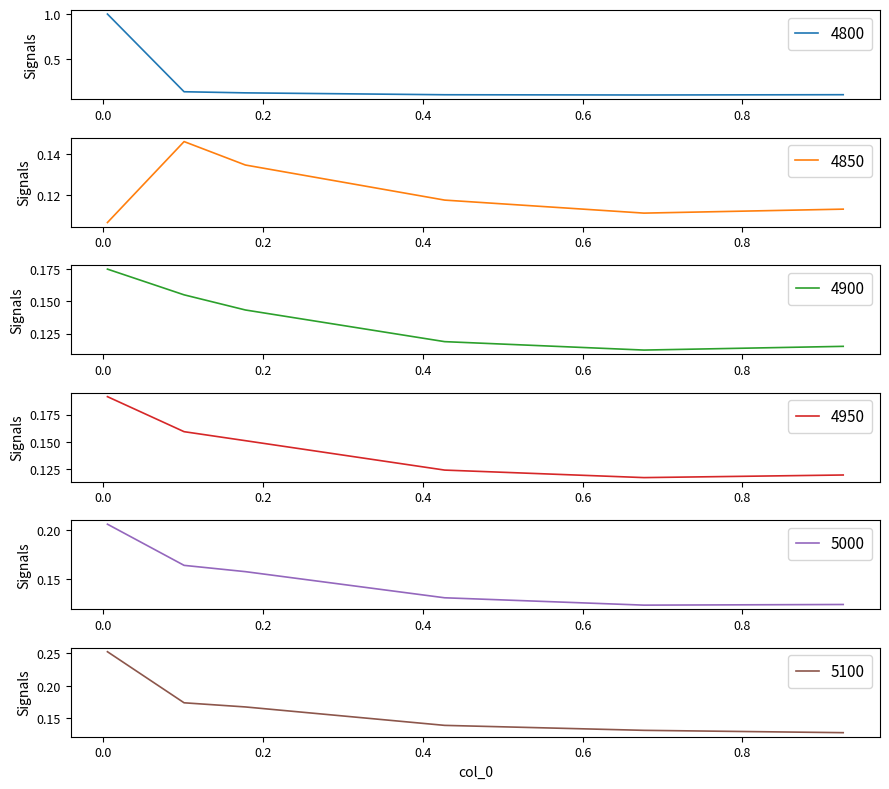

How many 4850 values are between 0 and 1?

6